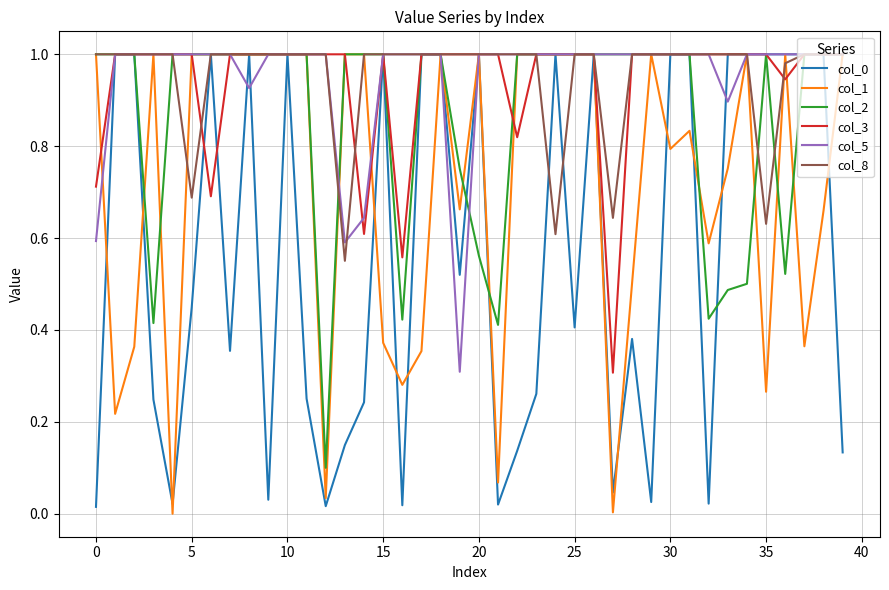

What is the value of the col_1 point at the 1st from the left?

1.0